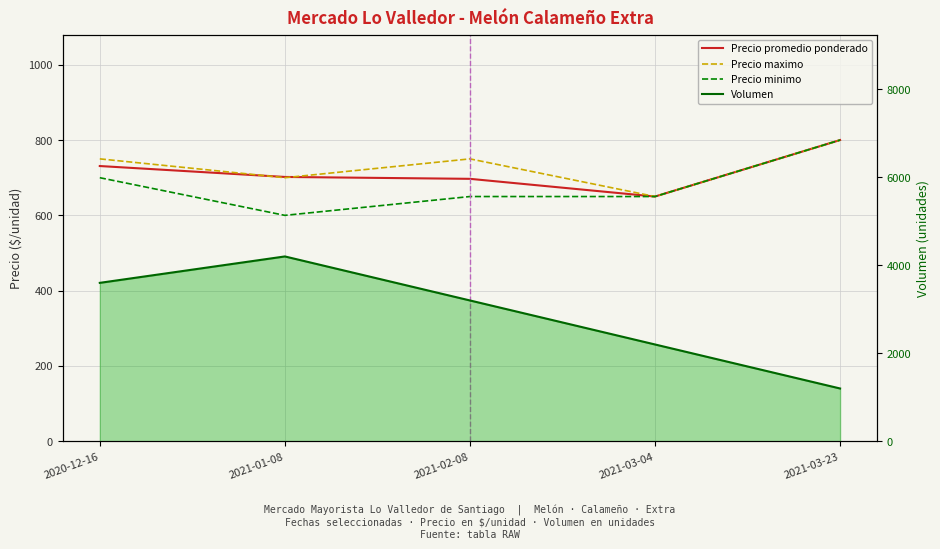

At which category does Precio promedio ponderado reach its first local valley?

2021-03-04